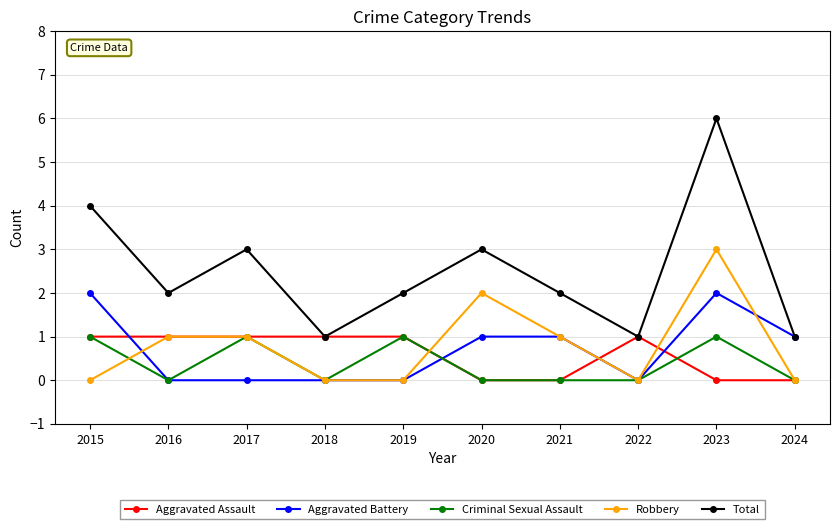

What is the difference between the highest and lowest values at 2023?

6